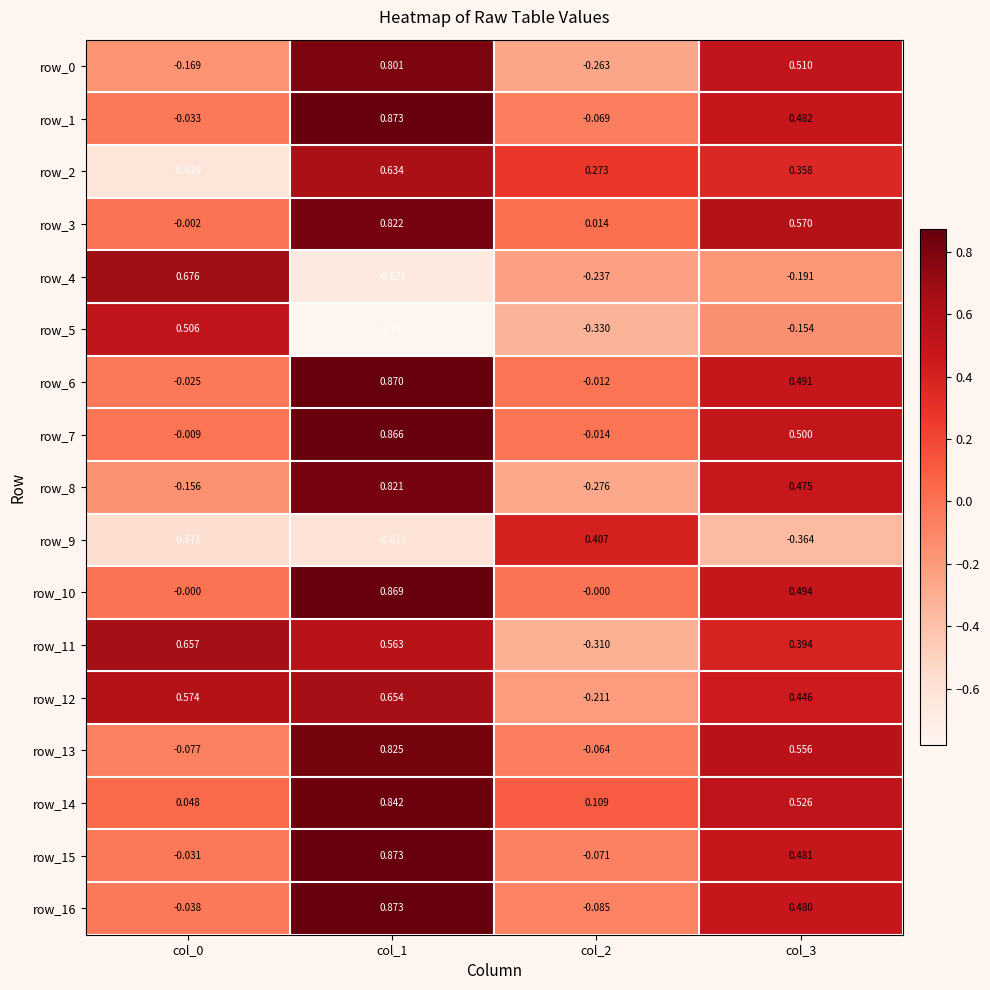

At which category is the sum across all series the highest?

col_1